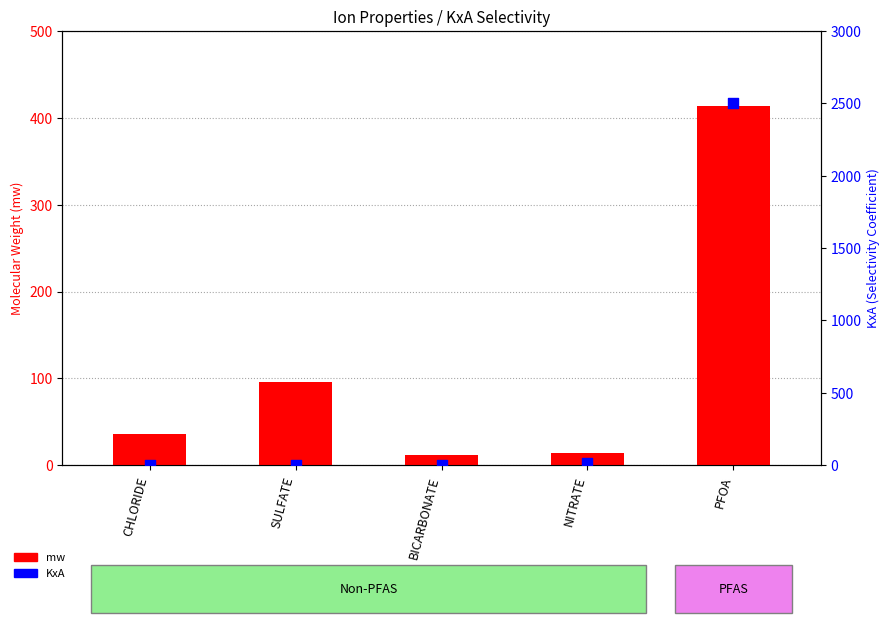

At how many categories does at least one series exceed 100?

1